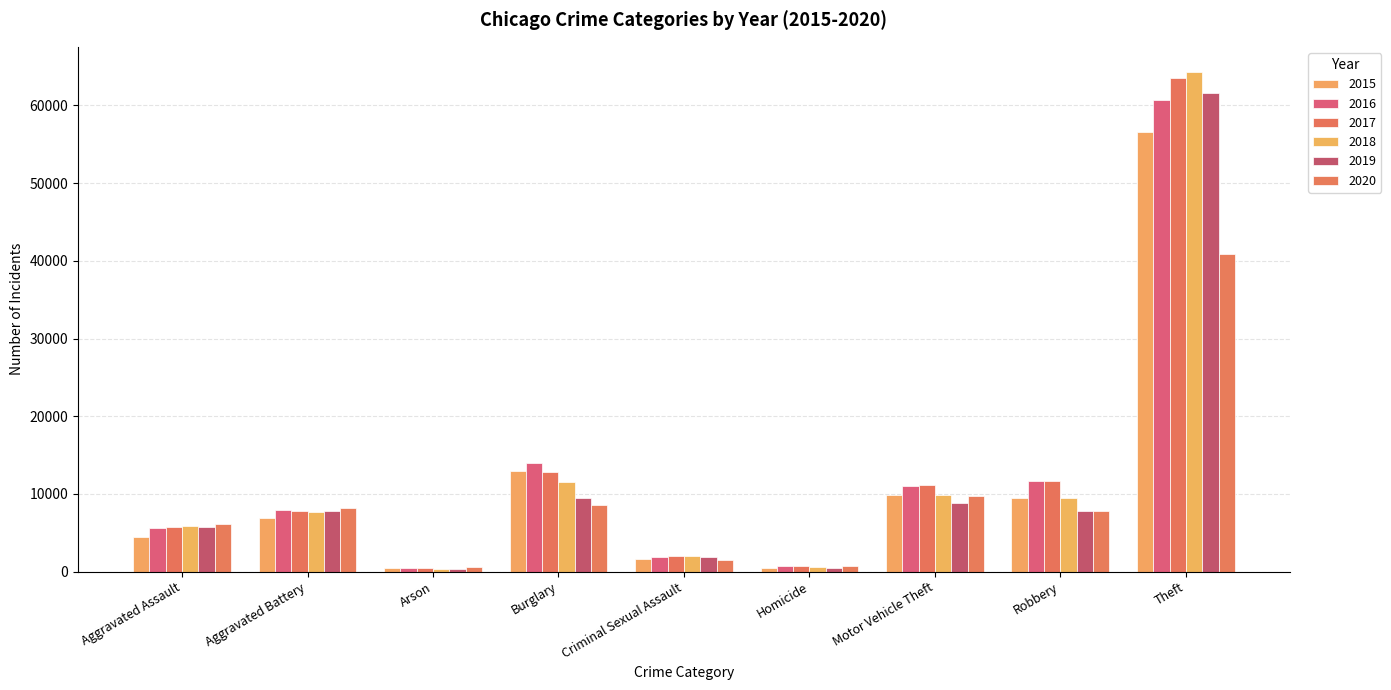

Rank the series at Burglary from lowest to highest value.

2020, 2019, 2018, 2017, 2015, 2016